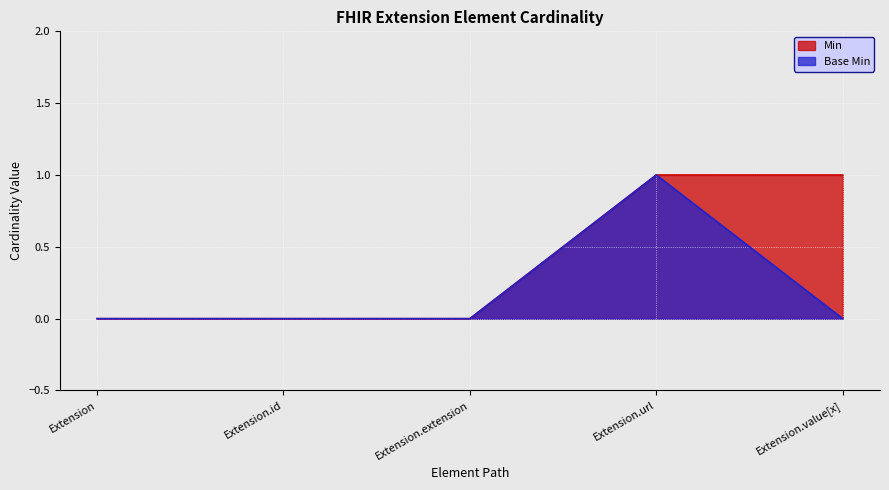

True or false: Min has a value of 1 at Extension.value[x].

True